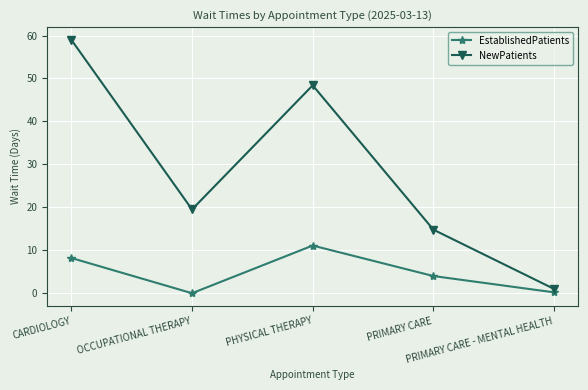

True or false: EstablishedPatients and NewPatients intersect in this chart.

False